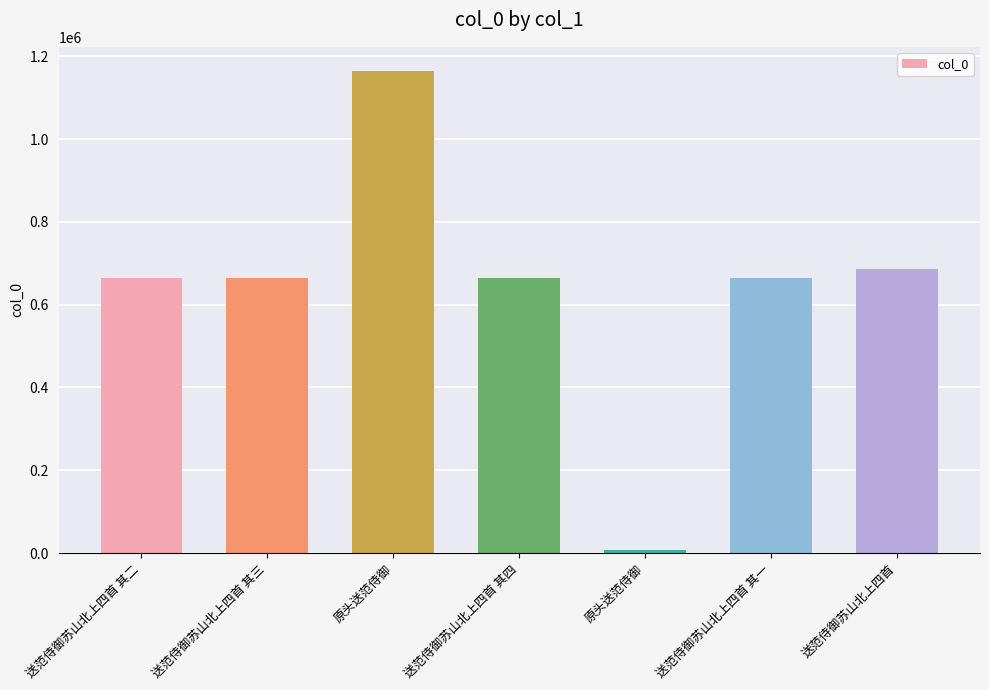

Rank the categories by value from lowest to highest.

原头送范侍御, 送范侍御苏山北上四首 其一, 送范侍御苏山北上四首 其二, 送范侍御苏山北上四首 其三, 送范侍御苏山北上四首 其四, 送范侍御苏山北上四首, 原头送范侍御